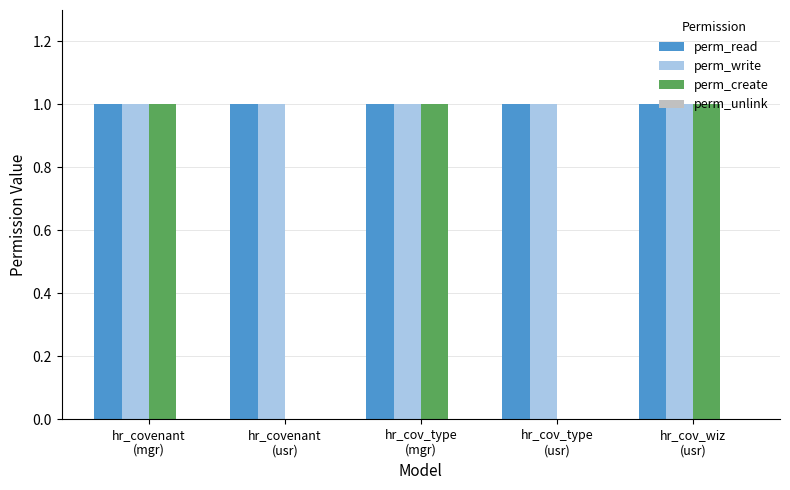

What is the sum of all perm_write values?

5